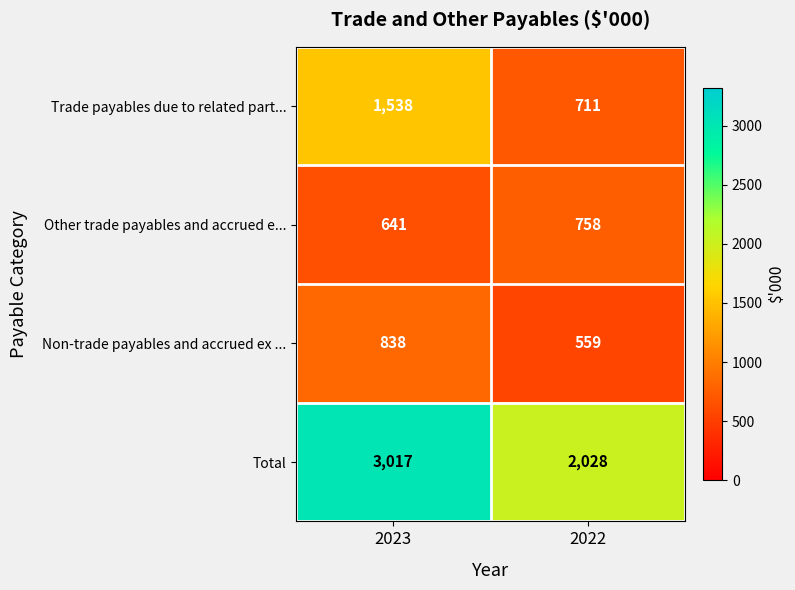

What is the spread (max minus min) of values at 2023?

2376